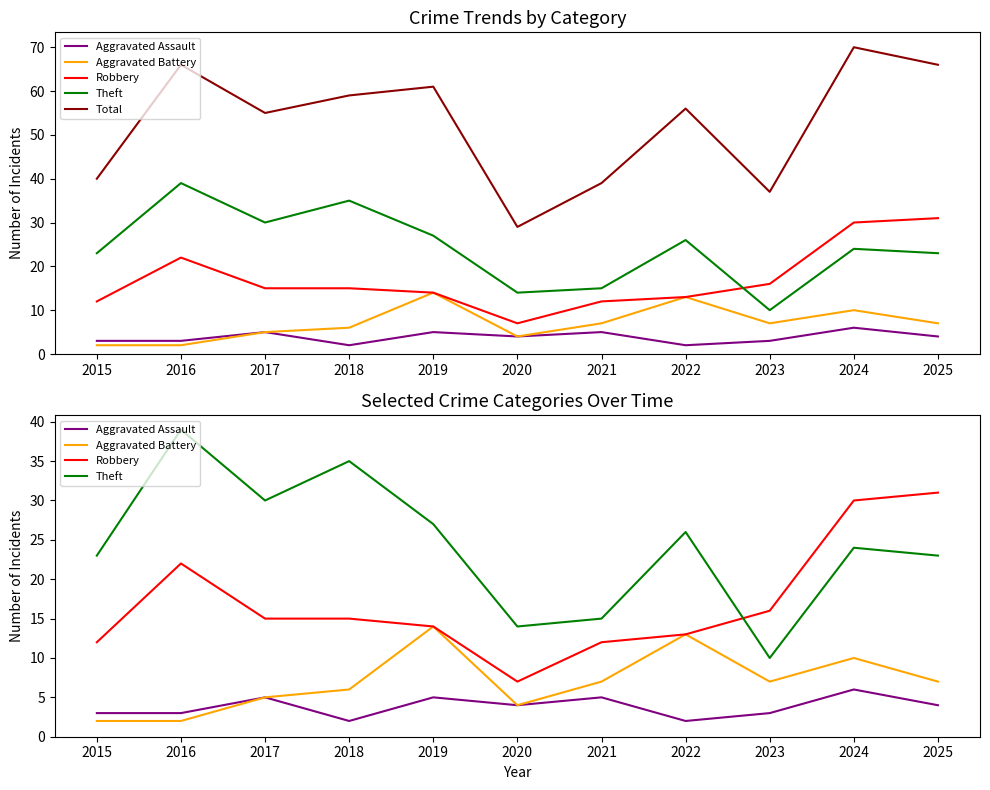

Where is Robbery nearest to the value 19?

2016